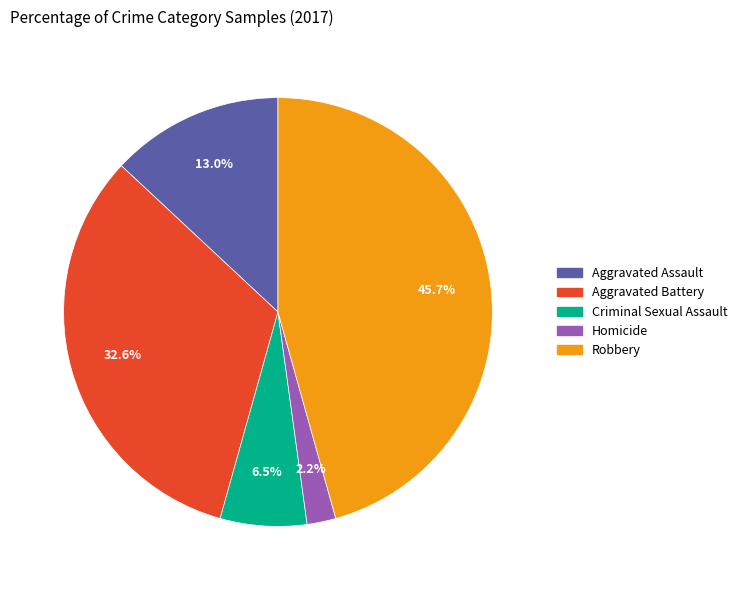

How many slices are in this pie chart?

5